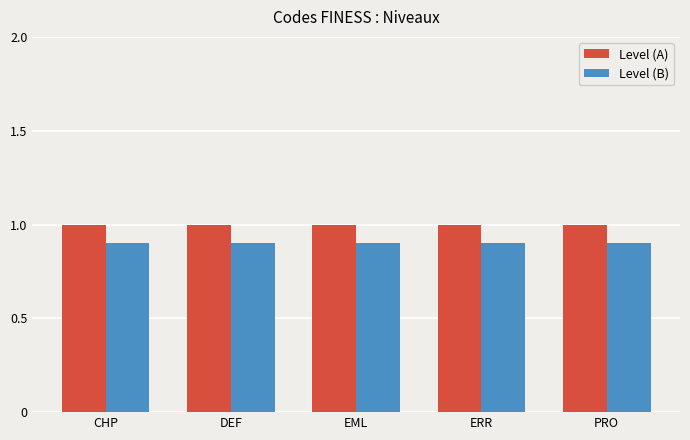

What are all the series names shown in the legend?

Level (A), Level (B)